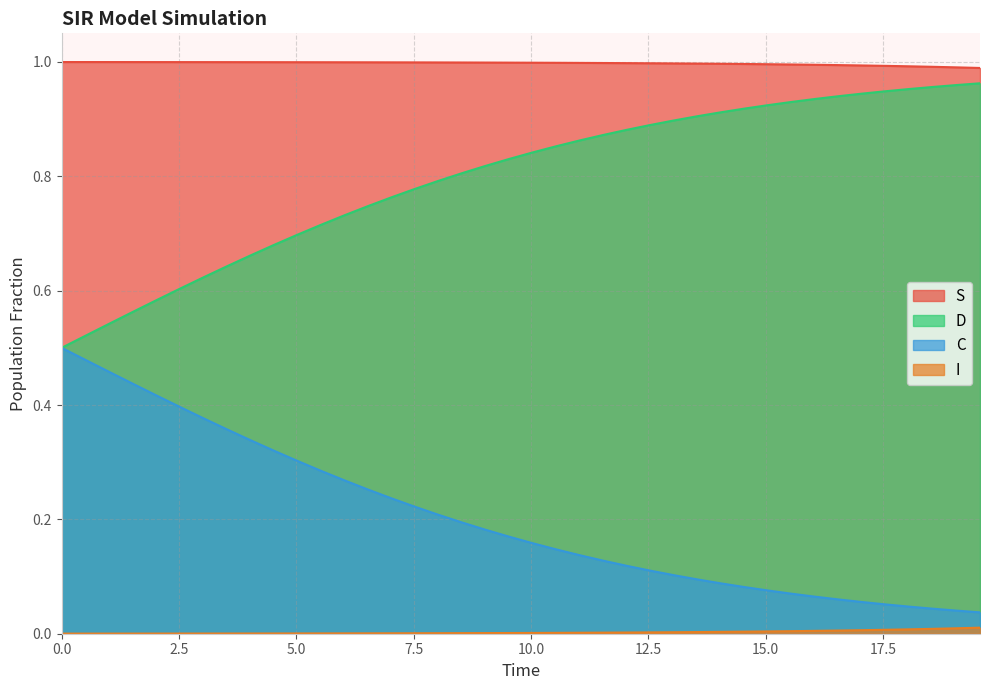

List the series in order of their overall mean, highest first.

S, D, C, I